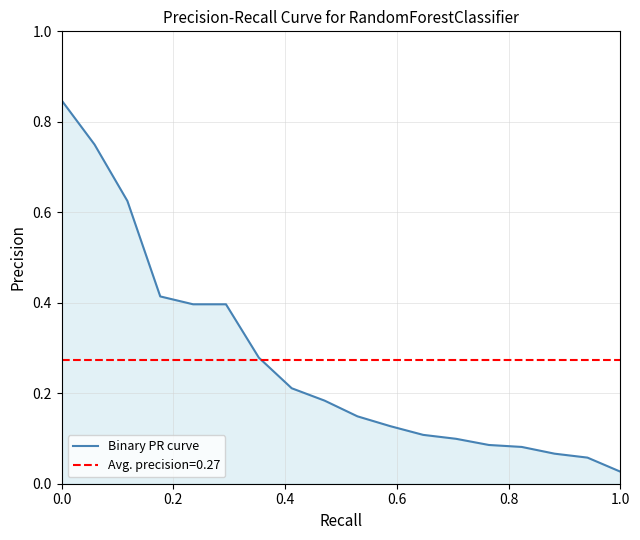

Where is Binary PR curve nearest to the value 0?

1.0